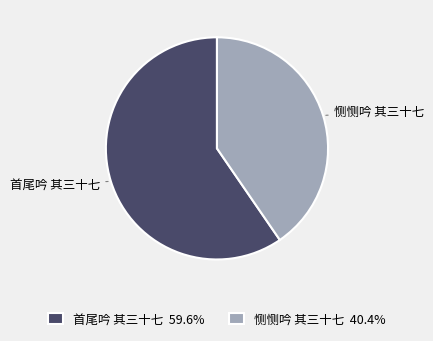

What is the ratio of the value at 首尾吟 其三十七 to the value at 恻恻吟 其三十七?

1.5